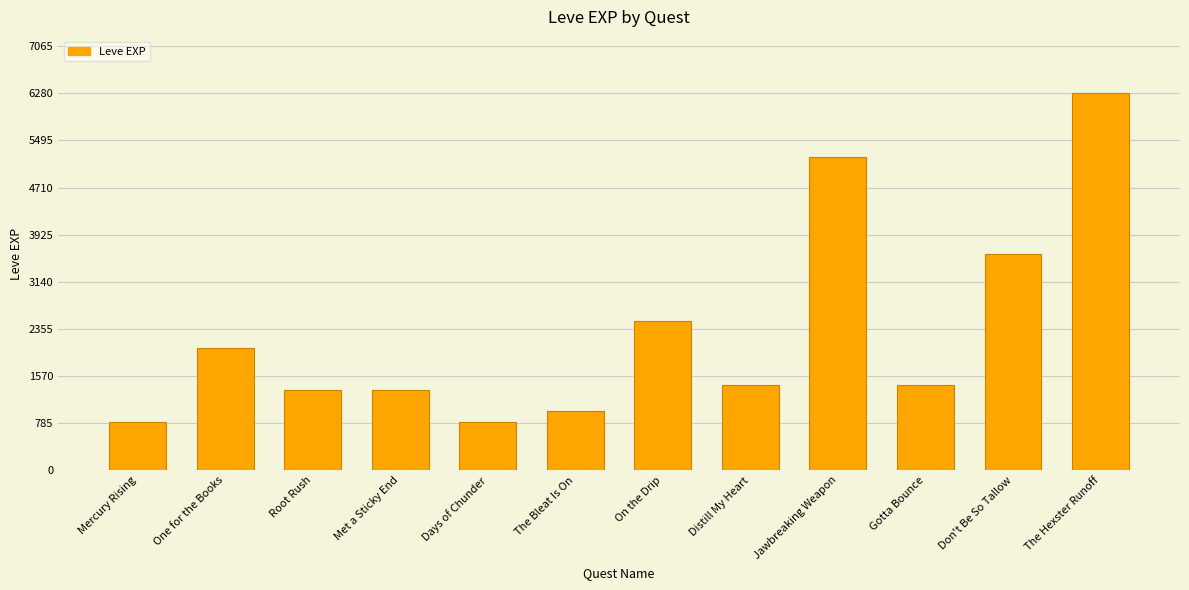

What value does the data have at On the Drip?

2490